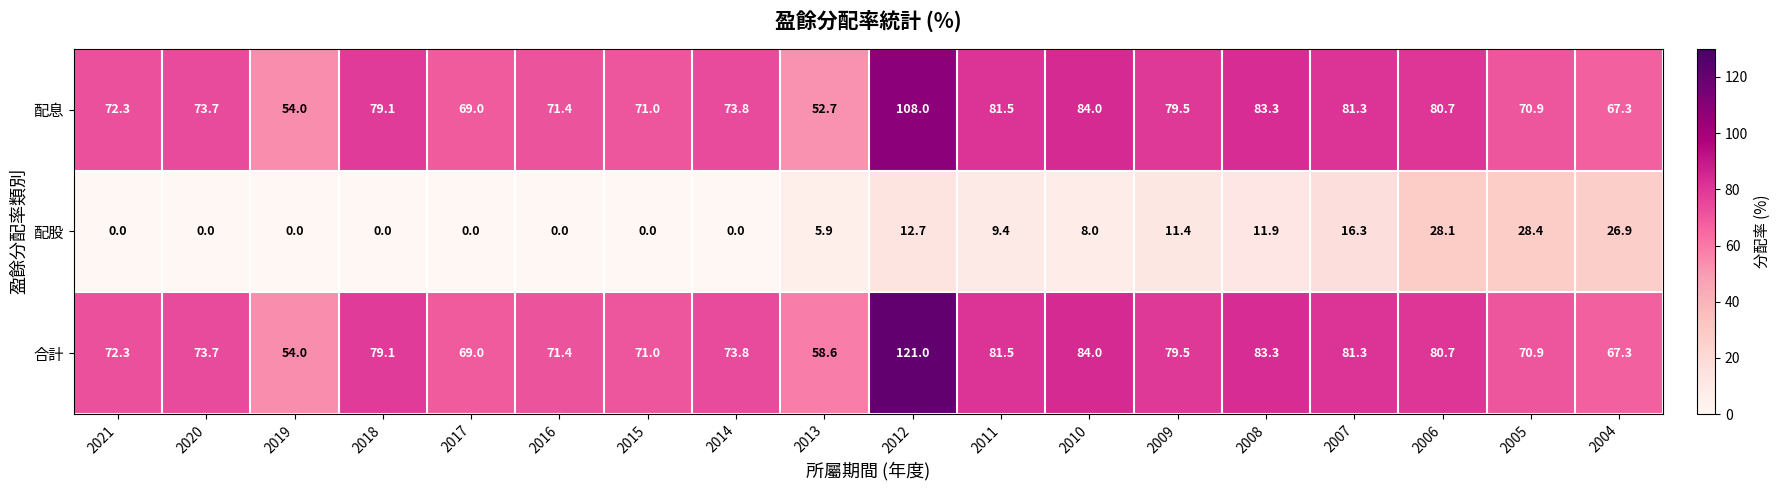

True or false: 配息 has a value of 125.7 at 2016.

False